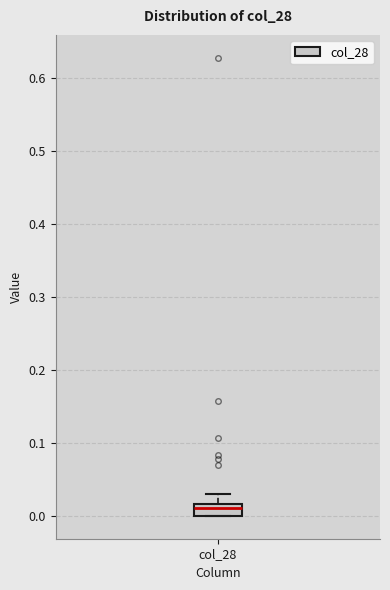

Read this box plot against the y-axis: the position of the median line, the range covered by the box, and the ends of both whiskers. The values are not printed on the chart, so give them approximately, as read against the axis.

median 0.01, box 0.00 to 0.02, whiskers 0.00 to 0.03